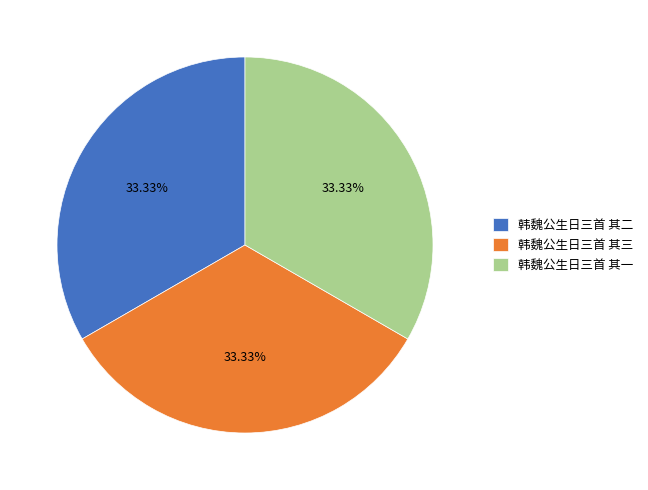

What percentage do 韩魏公生日三首 其二 and 韩魏公生日三首 其一 together represent?

66.7%